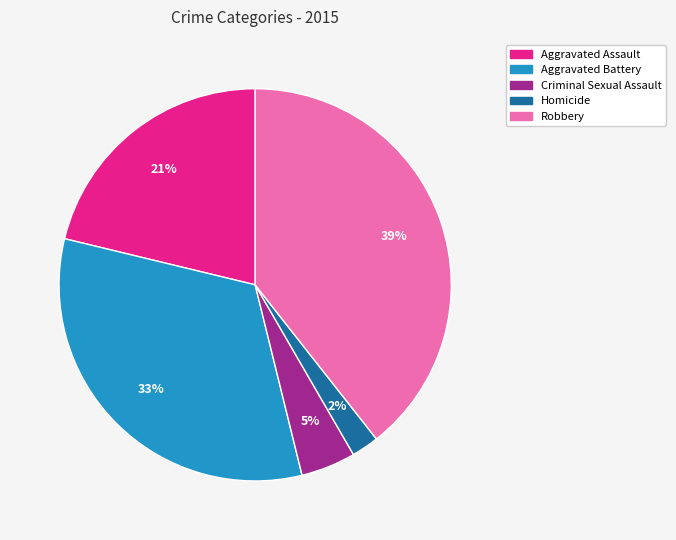

What is the smallest slice in the pie chart?

Homicide